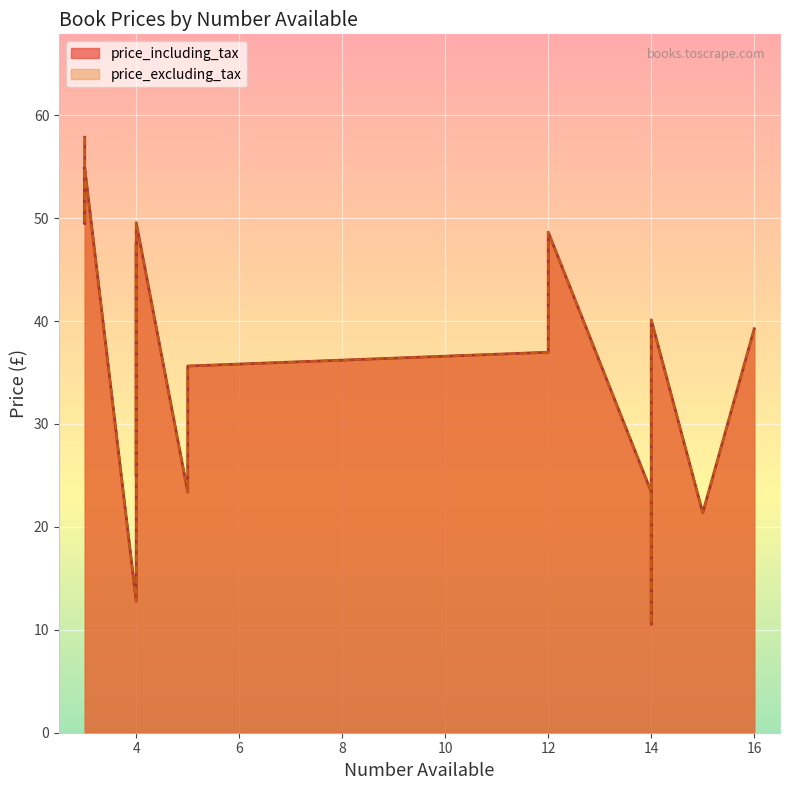

What is the maximum value shown in the chart?

57.9